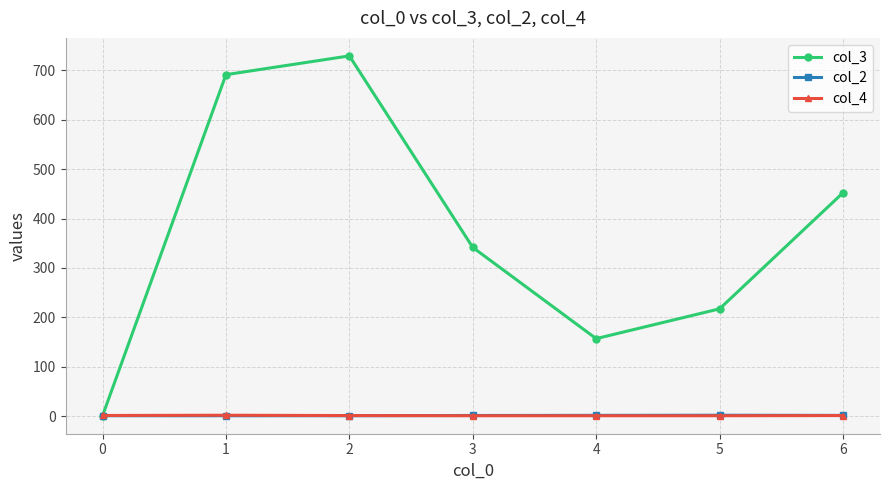

Which series changed the most between 3 and 4?

col_3